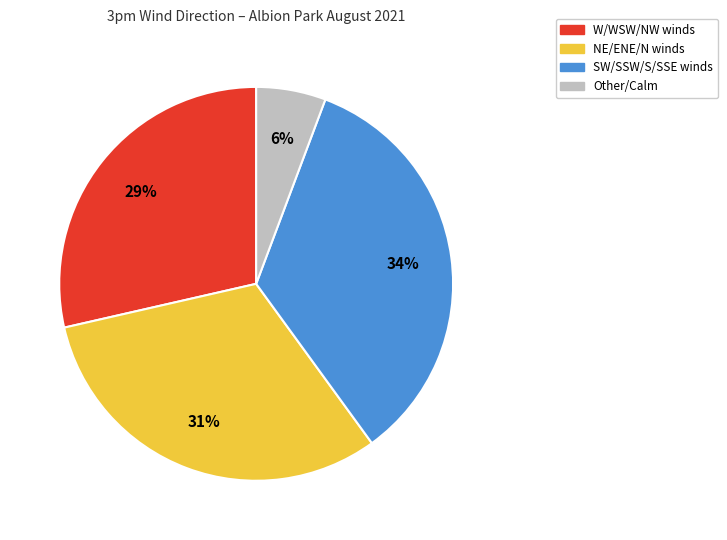

Is the sum of Other/Calm and NE/ENE/N winds greater than half?

No